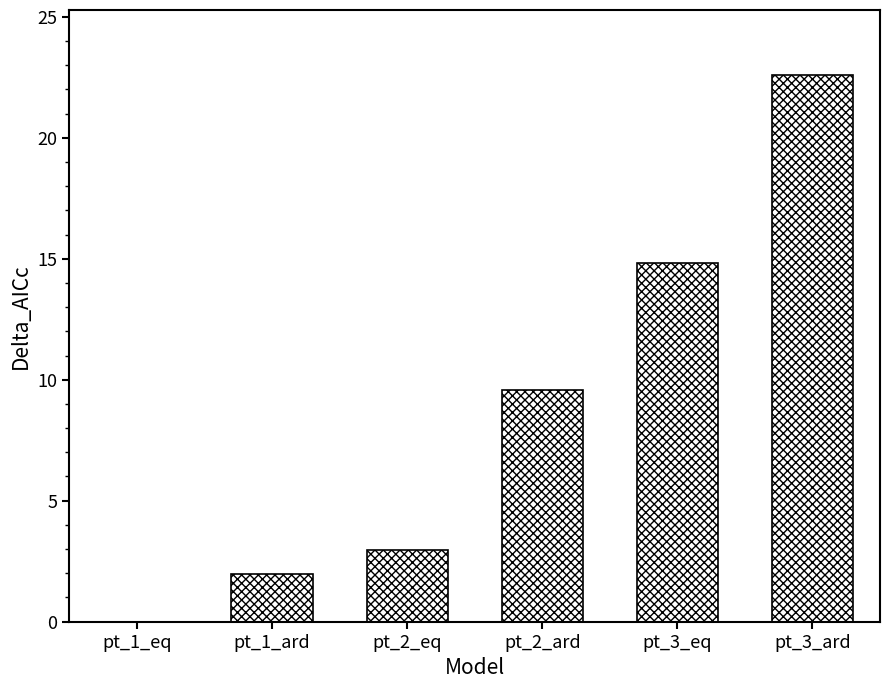

Does the chart contain stacked bars?

No